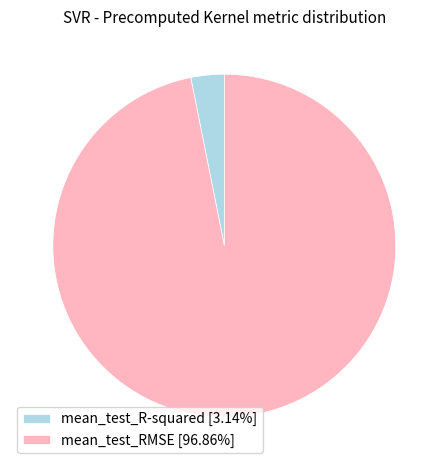

Is mean_test_R-squared [3.14%] the majority of the pie?

No